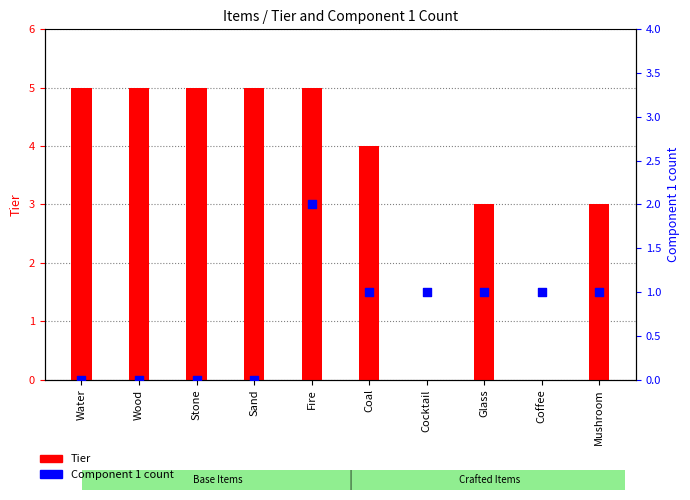

Which series reaches the maximum Y coordinate?

Tier